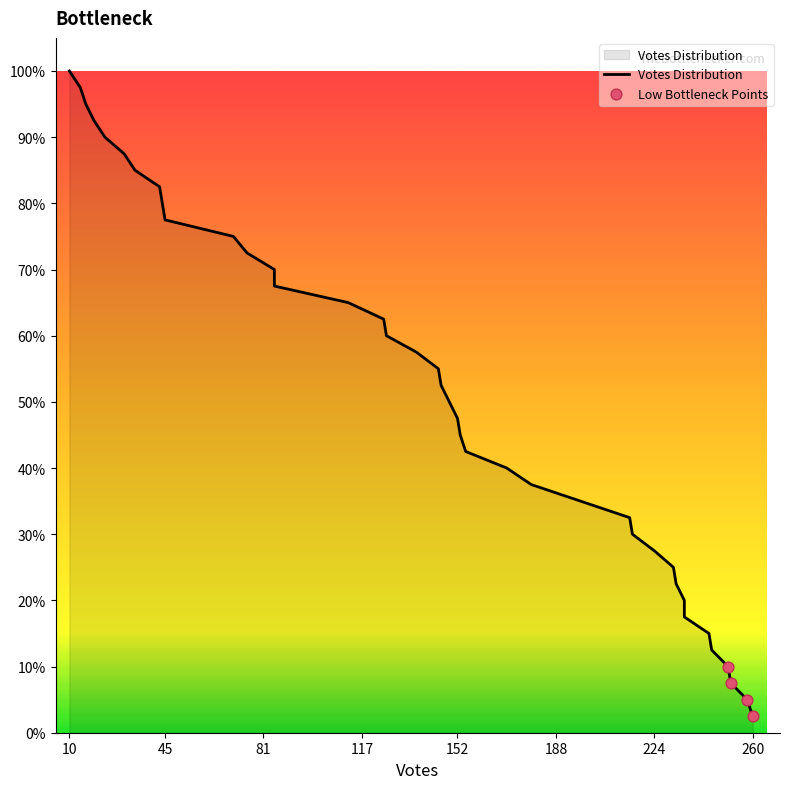

What is the change in value from 70 to 152?

-27.5